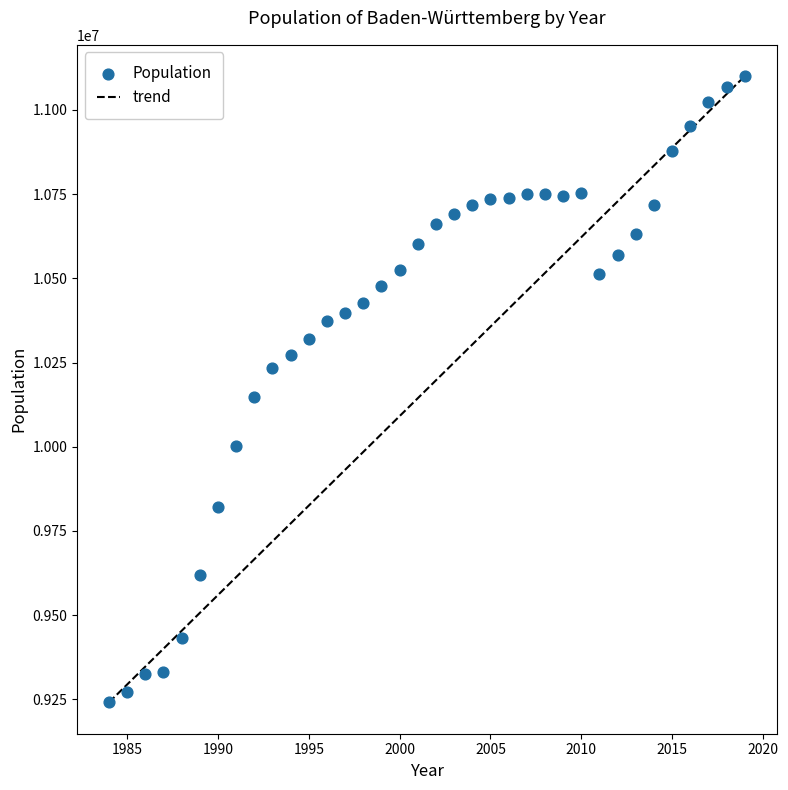

What Y value in the scatter plot is closest to 10170738?

10148708